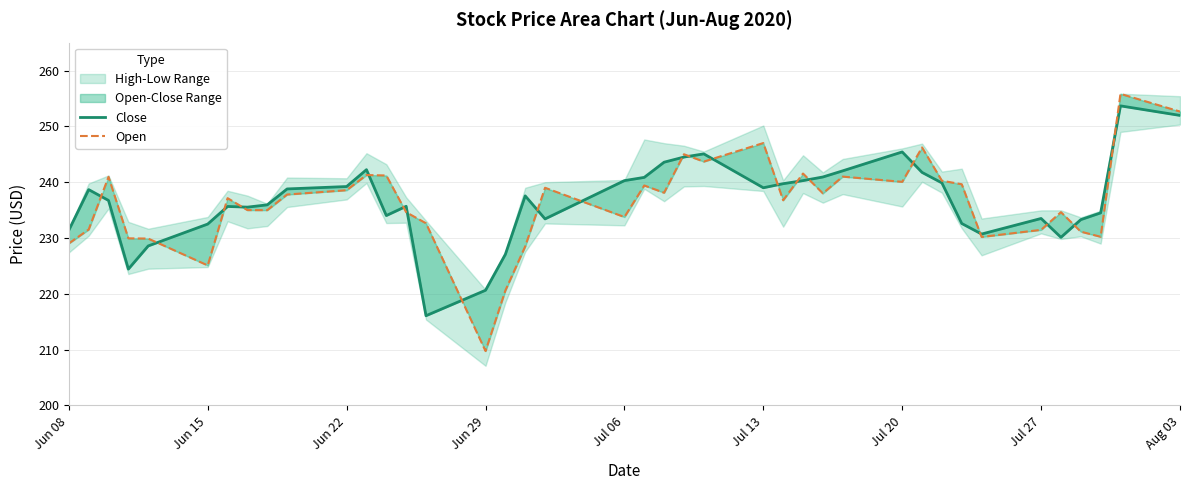

The value of Open at 35 is 331.8. True or false?

False